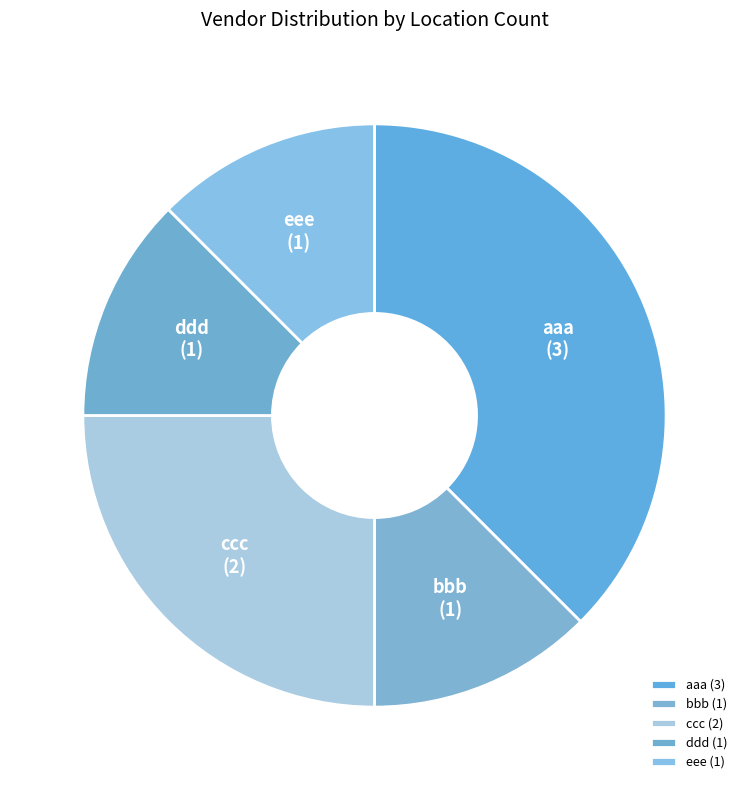

What is the ratio of the value at bbb to the value at eee?

1.0